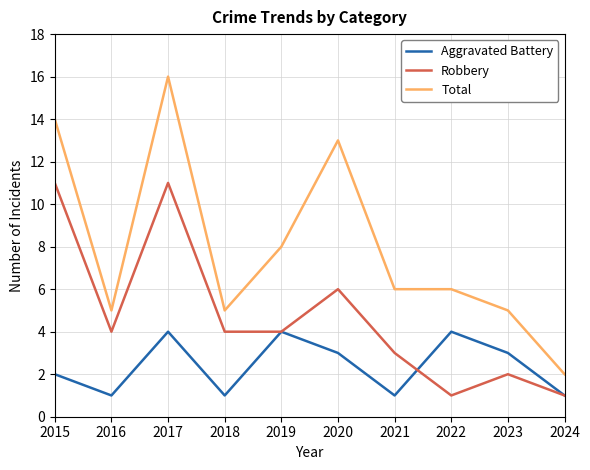

True or false: Robbery has a value of 2 at 2022.

False